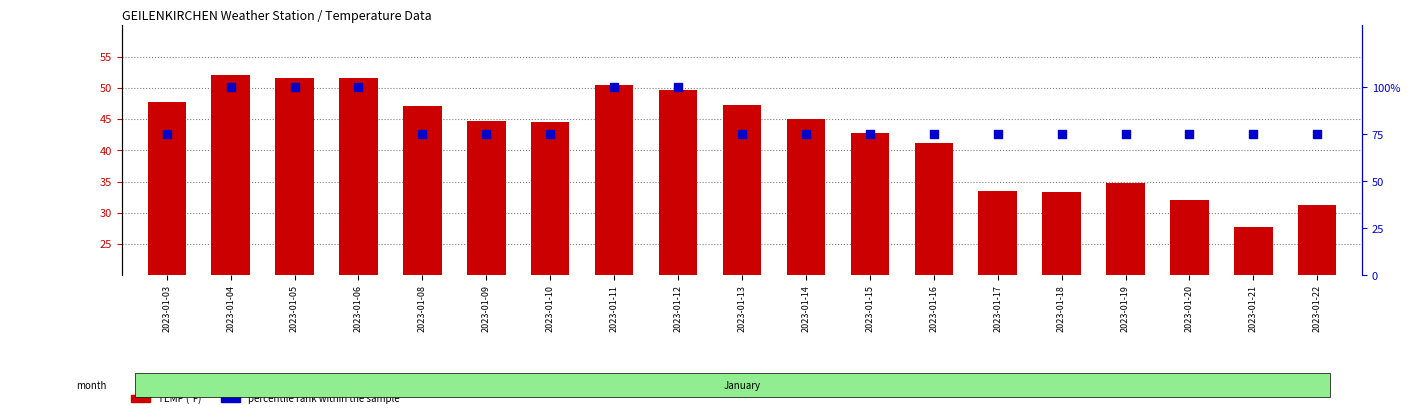

Which series has the largest total across all categories?

percentile rank